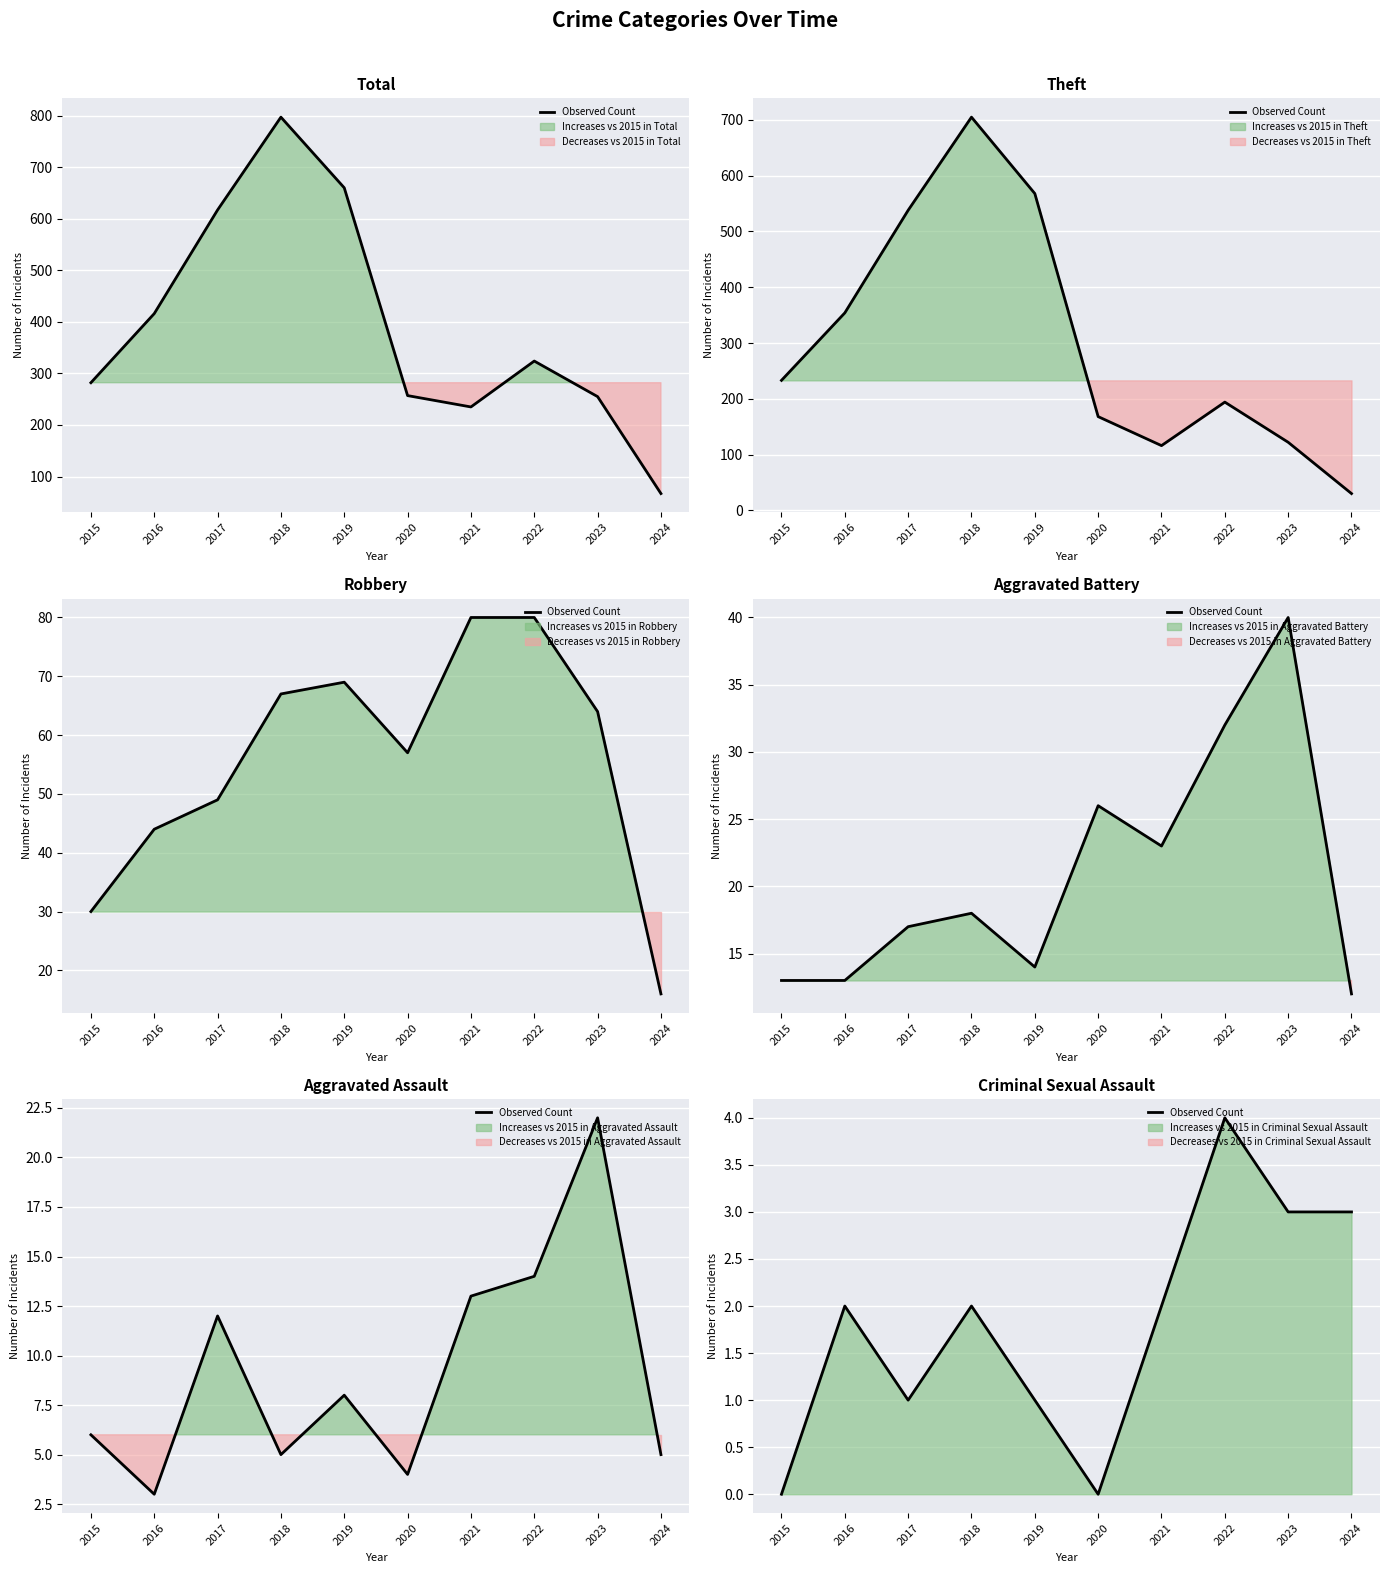

How many values are between 1 and 3?

7